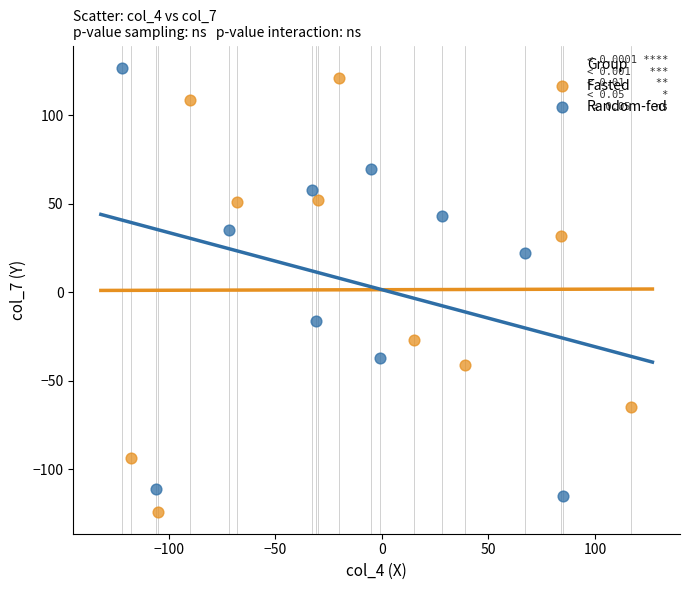

Which series reaches the maximum Y coordinate?

Random-fed